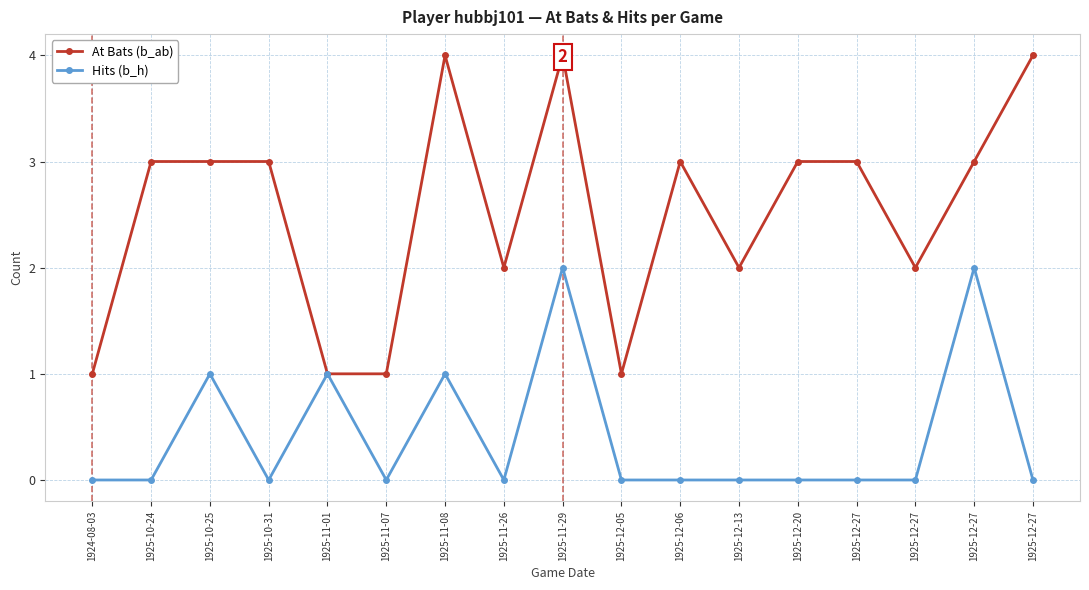

How many values in the Hits (b_h) series exceed 0?

5